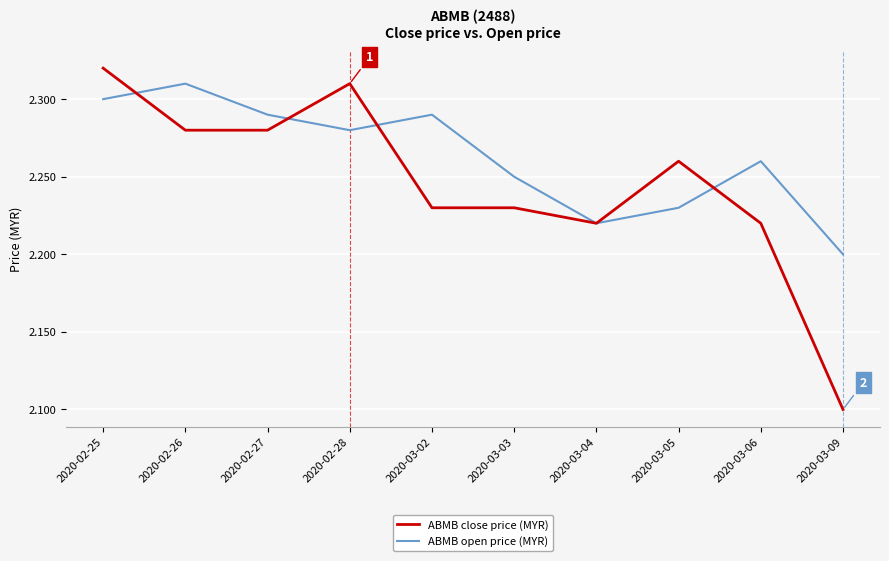

The value of ABMB close price (MYR) at 2020-03-03 is 2.2. True or false?

True